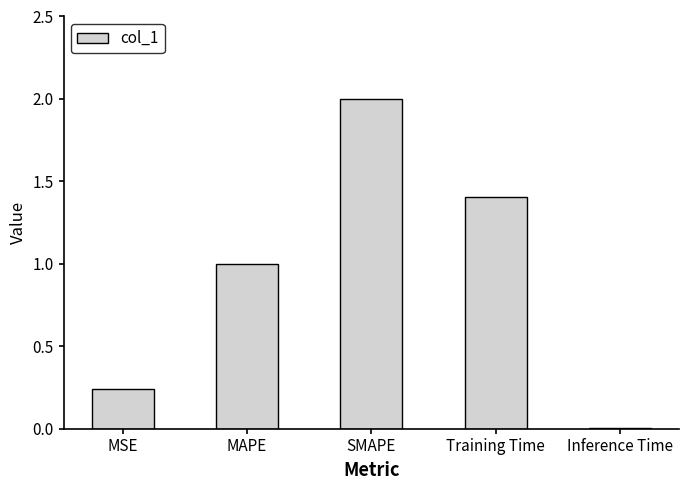

What is the average value?

0.9